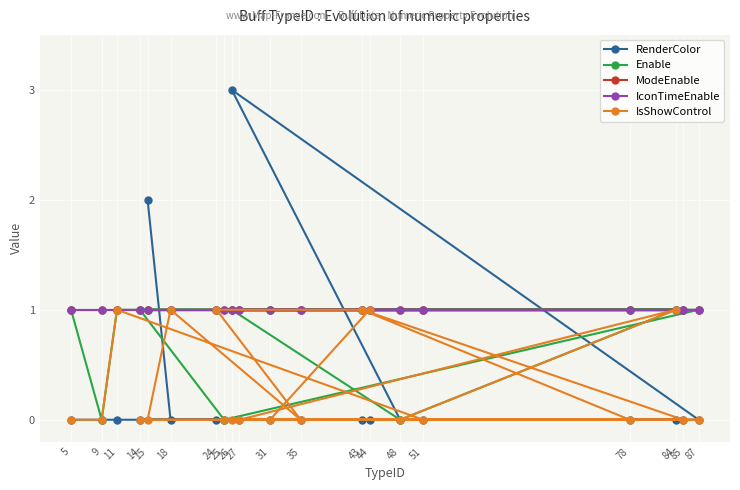

At how many categories does at least one series exceed 2?

1